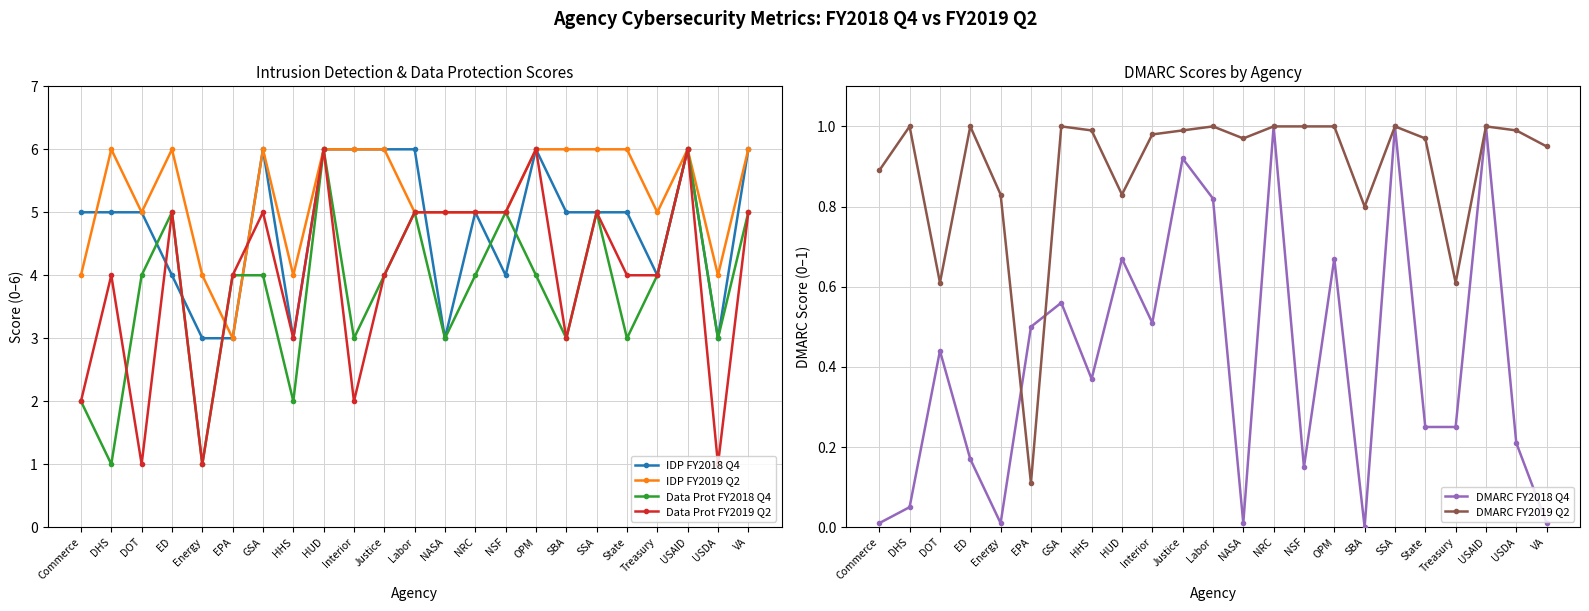

Reading left to right, what are all the values shown in this chart?

IDP FY2018 Q4: Commerce=5.0	DHS=5.0	DOT=5.0	ED=4.0	Energy=3.0	EPA=3.0	GSA=6.0	HHS=3.0	HUD=6.0	Interior=6.0	Justice=6.0	Labor=6.0	NASA=3.0	NRC=5.0	NSF=4.0	OPM=6.0	SBA=5.0	SSA=5.0	State=5.0	Treasury=4.0	USAID=6.0	USDA=3.0	VA=6.0
IDP FY2019 Q2: Commerce=4.0	DHS=6.0	DOT=5.0	ED=6.0	Energy=4.0	EPA=3.0	GSA=6.0	HHS=4.0	HUD=6.0	Interior=6.0	Justice=6.0	Labor=5.0	NASA=5.0	NRC=5.0	NSF=5.0	OPM=6.0	SBA=6.0	SSA=6.0	State=6.0	Treasury=5.0	USAID=6.0	USDA=4.0	VA=6.0
Data Prot FY2018 Q4: Commerce=2.0	DHS=1.0	DOT=4.0	ED=5.0	Energy=1.0	EPA=4.0	GSA=4.0	HHS=2.0	HUD=6.0	Interior=3.0	Justice=4.0	Labor=5.0	NASA=3.0	NRC=4.0	NSF=5.0	OPM=4.0	SBA=3.0	SSA=5.0	State=3.0	Treasury=4.0	USAID=6.0	USDA=3.0	VA=5.0
Data Prot FY2019 Q2: Commerce=2.0	DHS=4.0	DOT=1.0	ED=5.0	Energy=1.0	EPA=4.0	GSA=5.0	HHS=3.0	HUD=6.0	Interior=2.0	Justice=4.0	Labor=5.0	NASA=5.0	NRC=5.0	NSF=5.0	OPM=6.0	SBA=3.0	SSA=5.0	State=4.0	Treasury=4.0	USAID=6.0	USDA=1.0	VA=5.0
DMARC FY2018 Q4: Commerce=0.0	DHS=0.1	DOT=0.4	ED=0.2	Energy=0.0	EPA=0.5	GSA=0.6	HHS=0.4	HUD=0.7	Interior=0.5	Justice=0.9	Labor=0.8	NASA=0.0	NRC=1.0	NSF=0.1	OPM=0.7	SBA=0.0	SSA=1.0	State=0.2	Treasury=0.2	USAID=1.0	USDA=0.2	VA=0.0
DMARC FY2019 Q2: Commerce=0.9	DHS=1.0	DOT=0.6	ED=1.0	Energy=0.8	EPA=0.1	GSA=1.0	HHS=1.0	HUD=0.8	Interior=1.0	Justice=1.0	Labor=1.0	NASA=1.0	NRC=1.0	NSF=1.0	OPM=1.0	SBA=0.8	SSA=1.0	State=1.0	Treasury=0.6	USAID=1.0	USDA=1.0	VA=0.9